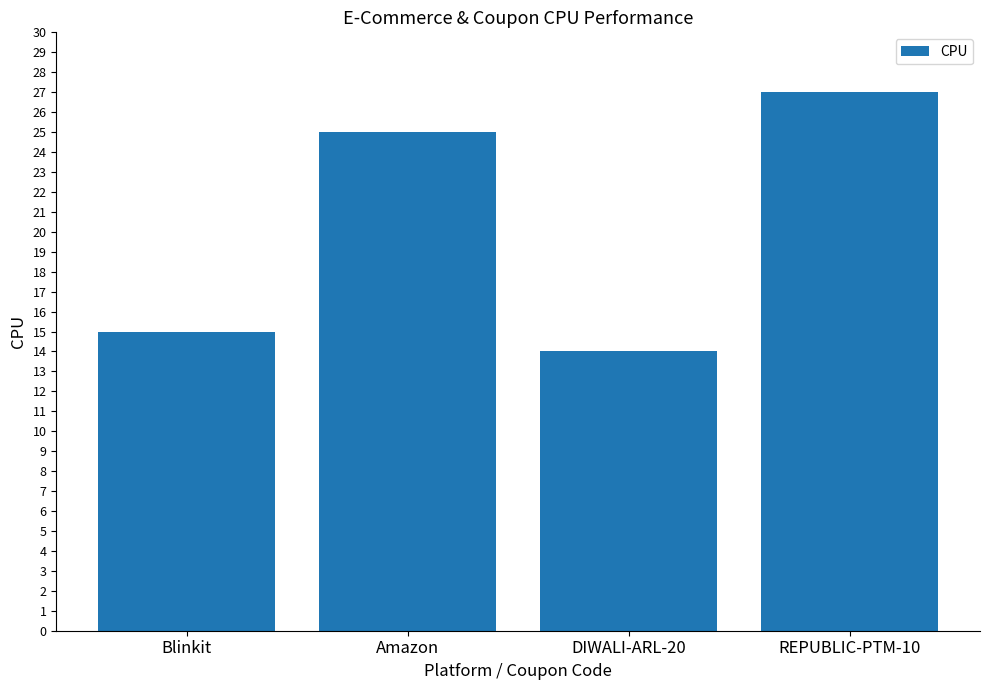

Which has a higher value, DIWALI-ARL-20 or REPUBLIC-PTM-10?

REPUBLIC-PTM-10